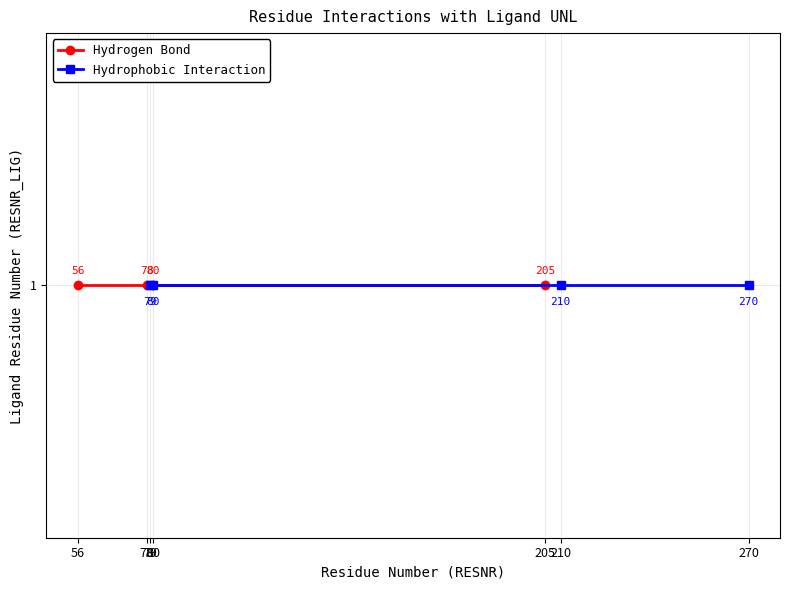

What is the sum of all Hydrophobic Interaction values?

639